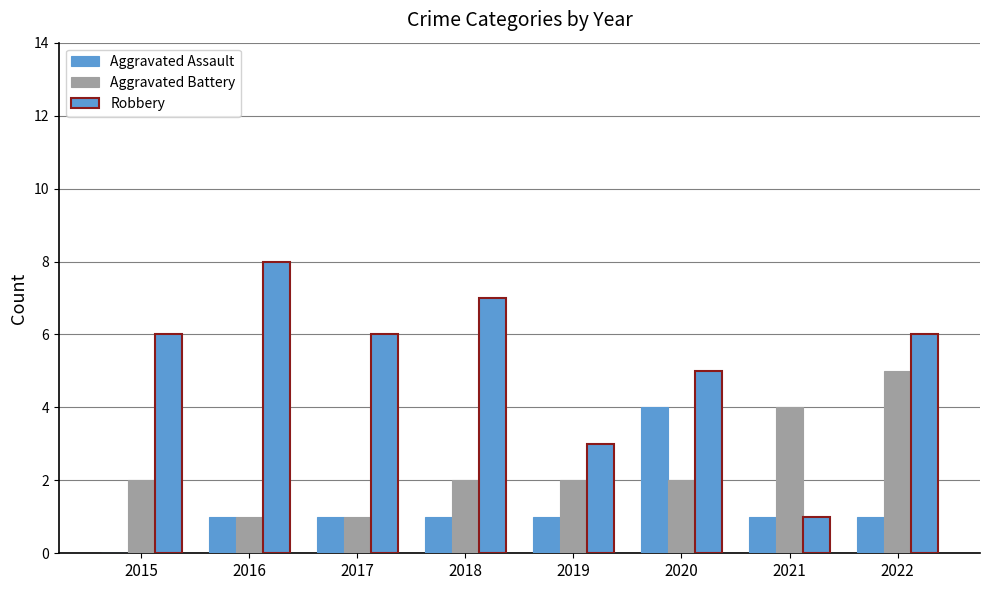

Where is Aggravated Assault nearest to the value 2?

2016